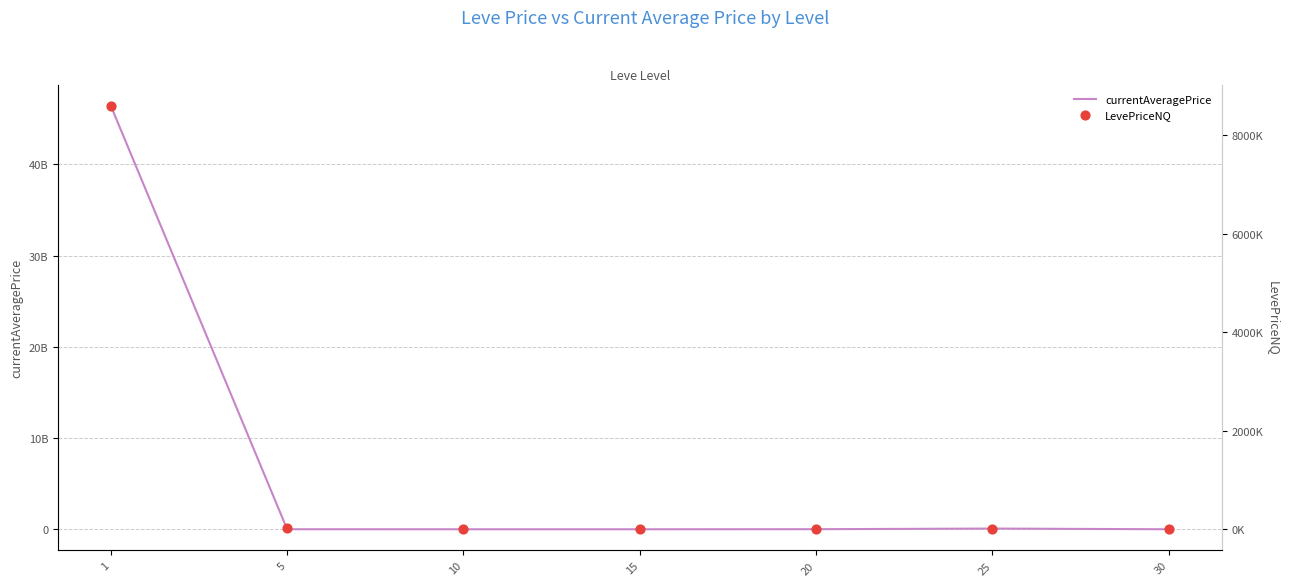

At how many categories does at least one series exceed 26441518?

1